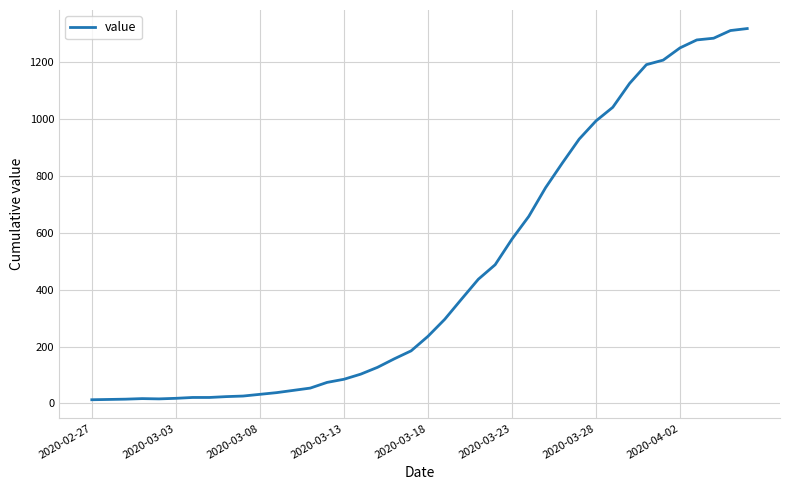

Does the chart display data point markers on the line(s)?

No